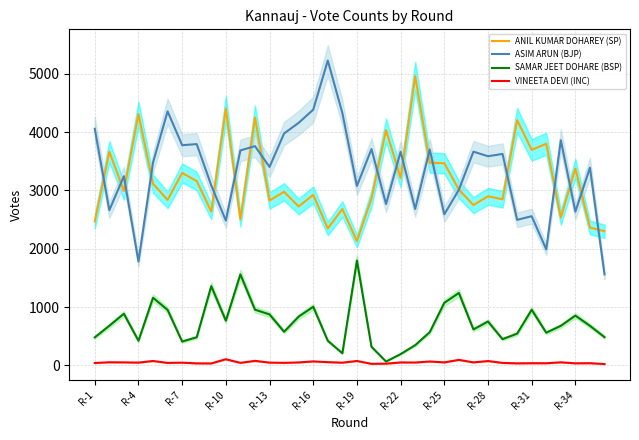

At 17, list the series in order from smallest to largest.

VINEETA DEVI (INC), SAMAR JEET DOHARE (BSP), ANIL KUMAR DOHAREY (SP), ASIM ARUN (BJP)